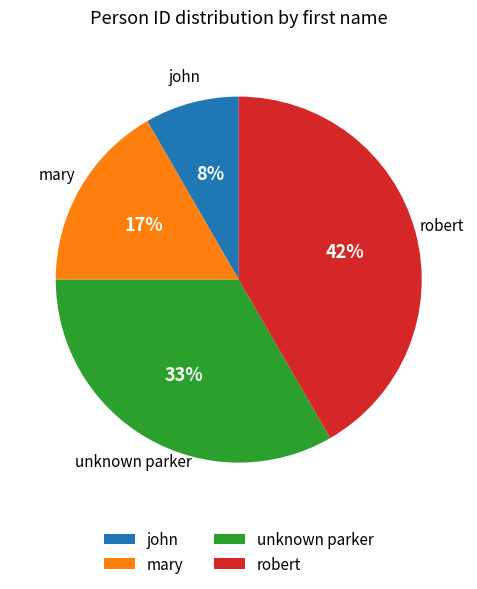

Count the number of slices in the pie.

4